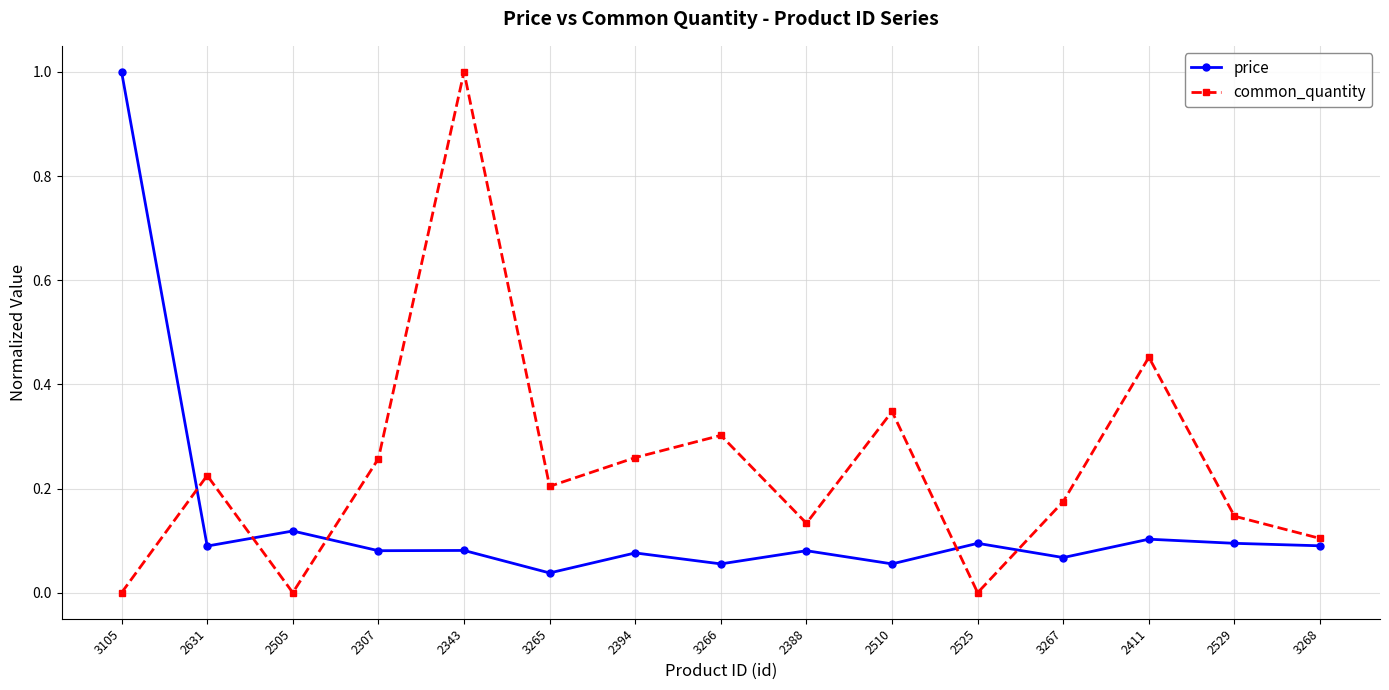

List the series in order of their overall mean, highest first.

common_quantity, price